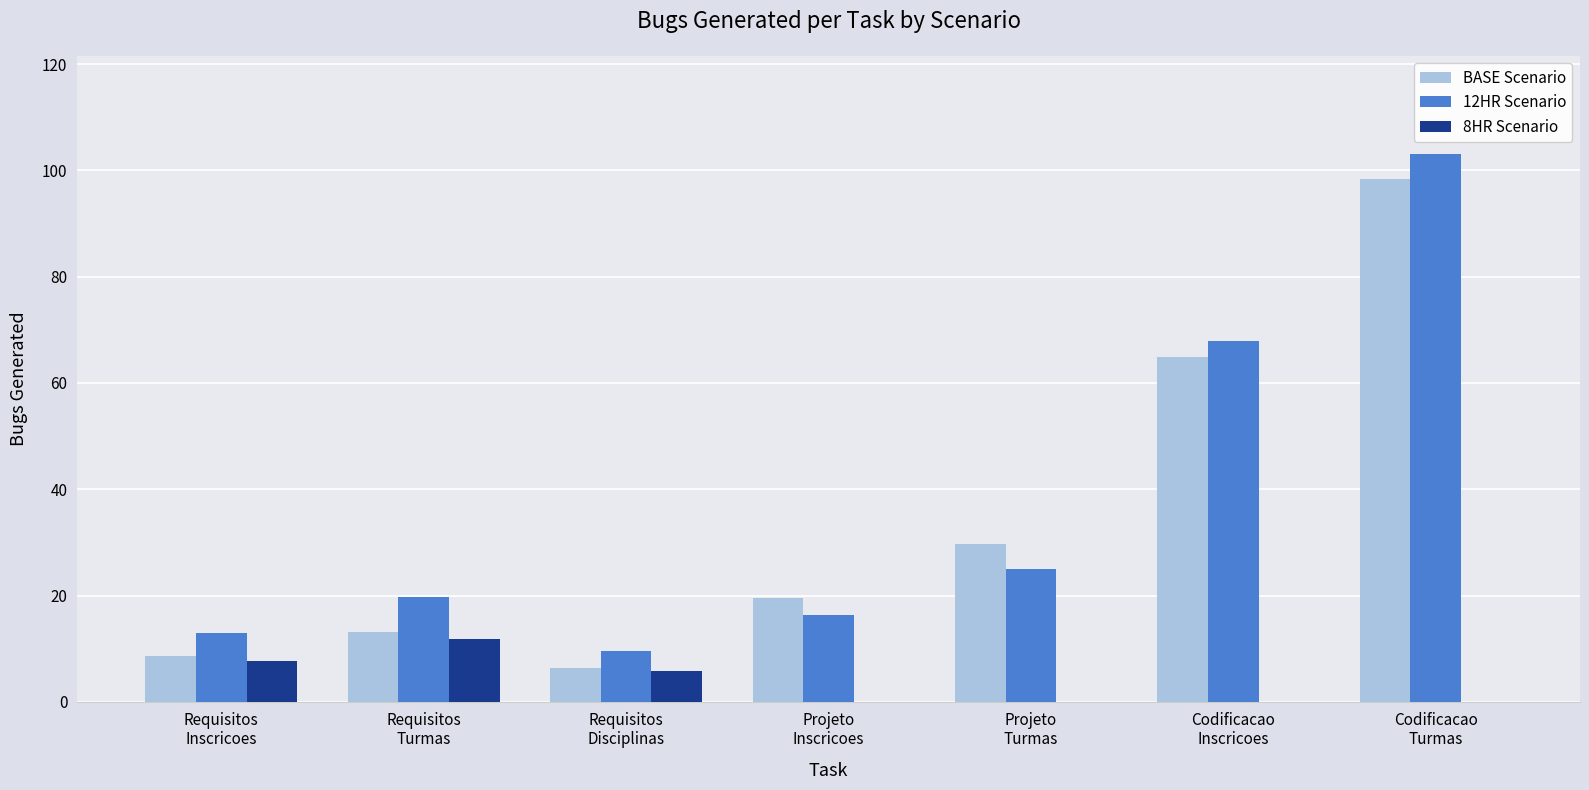

Is it true that 8HR Scenario equals 0.0 at Projeto
Inscricoes?

True